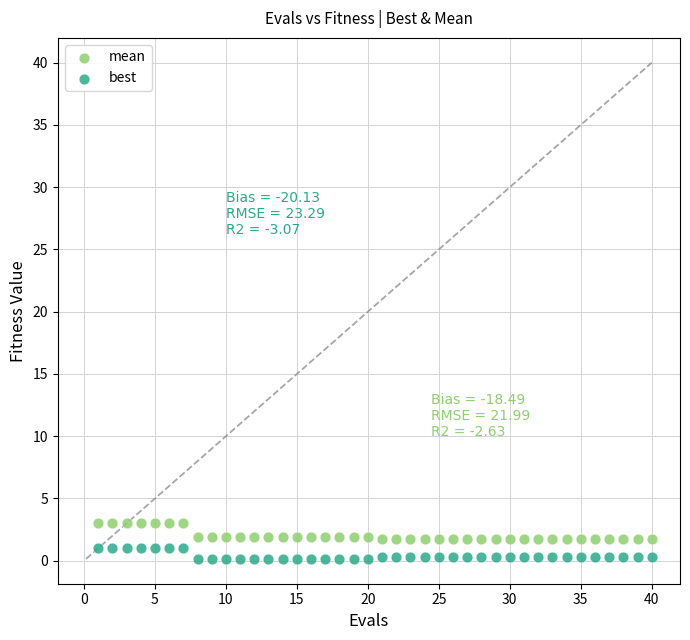

Which series contains the highest Y value?

mean